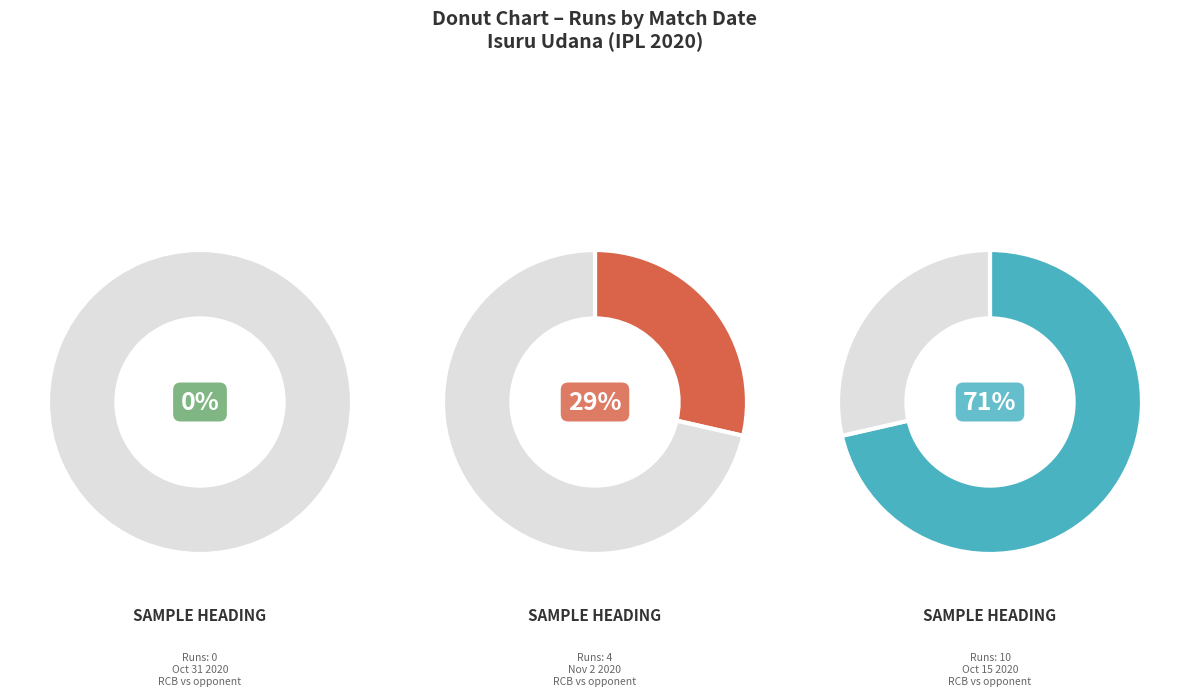

The Oct 31 2020 slice represents 0% of the pie. True or false?

True